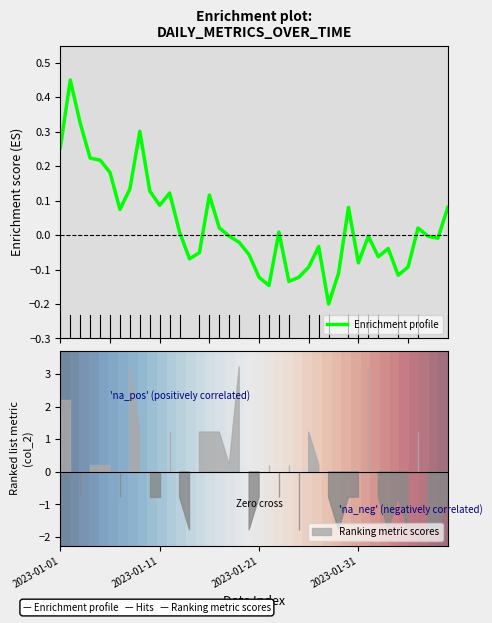

Does the chart have visible grid lines?

No